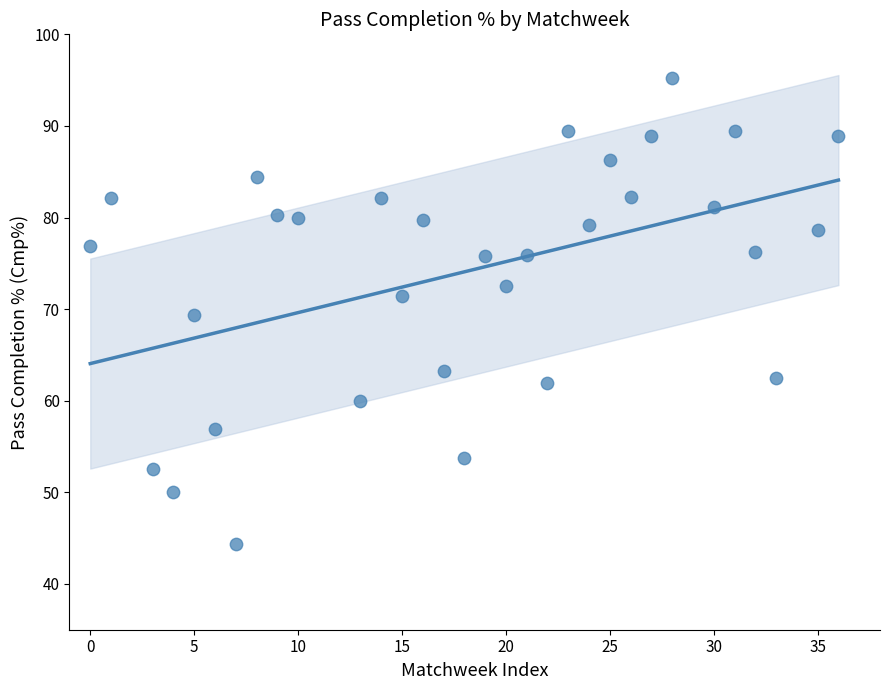

What is the range of X values (max minus min)?

36.0